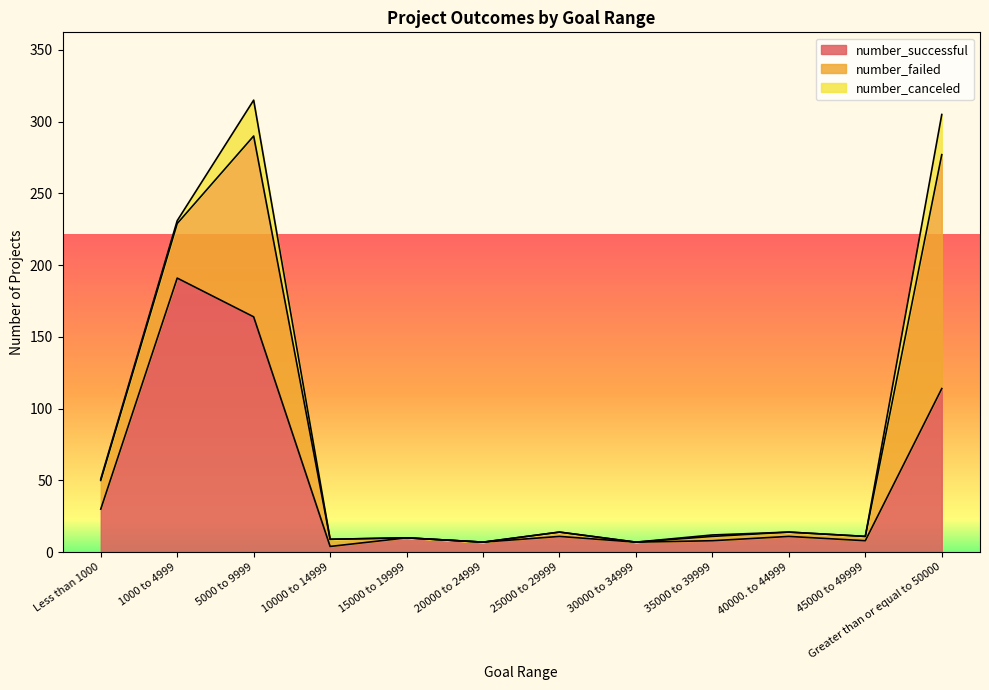

True or false: number_successful has a value of 7 at 10000 to 14999.

False